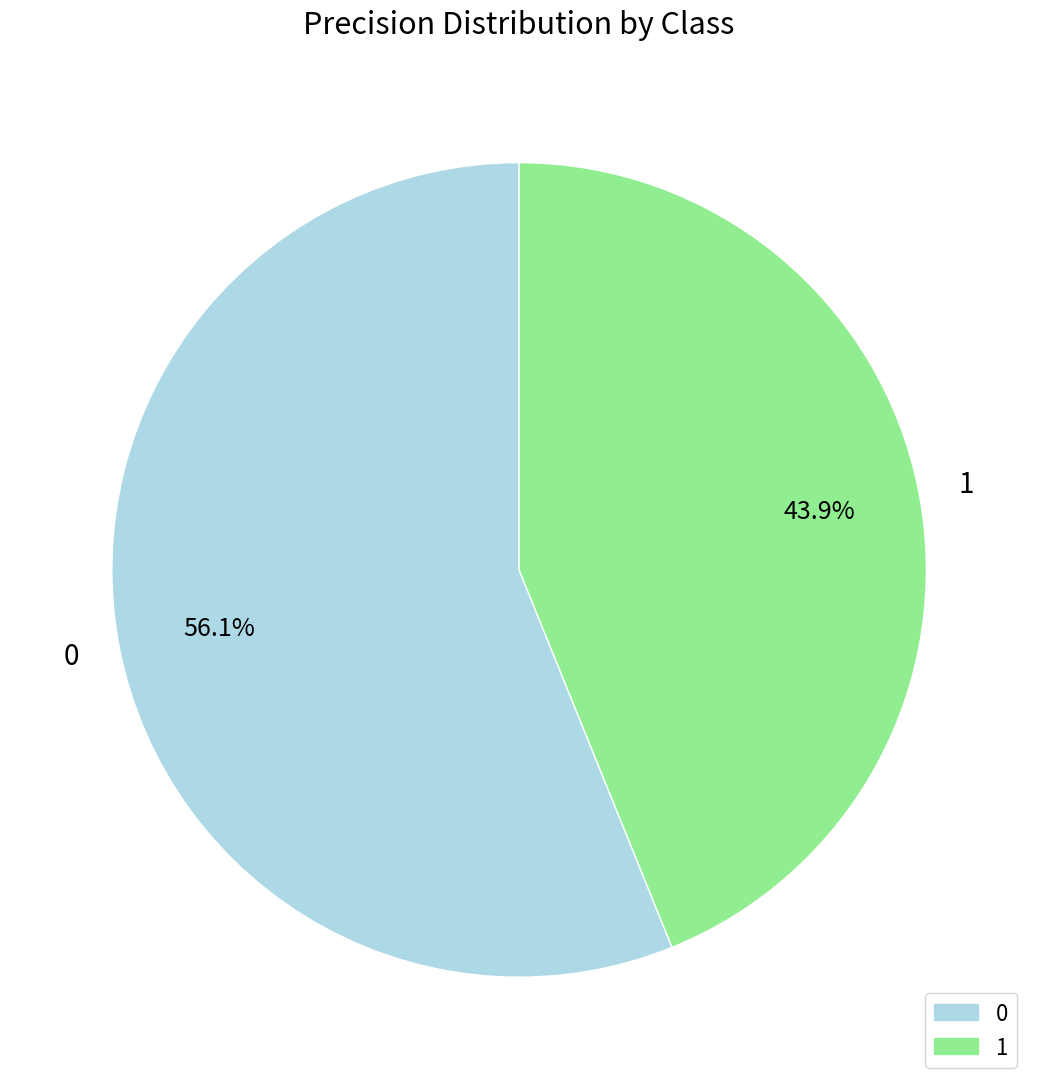

How many segments does this pie chart have?

2